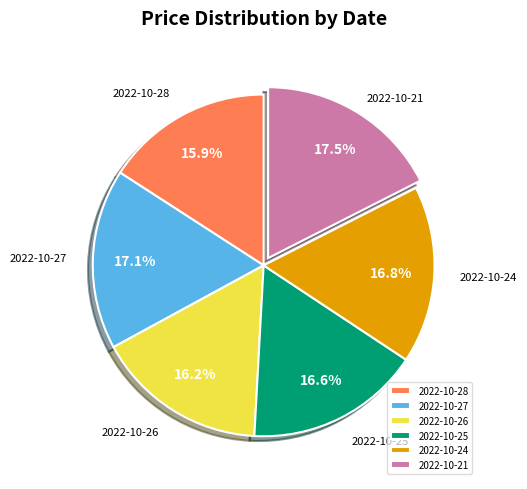

Which has a higher value, 2022-10-21 or 2022-10-28?

2022-10-21